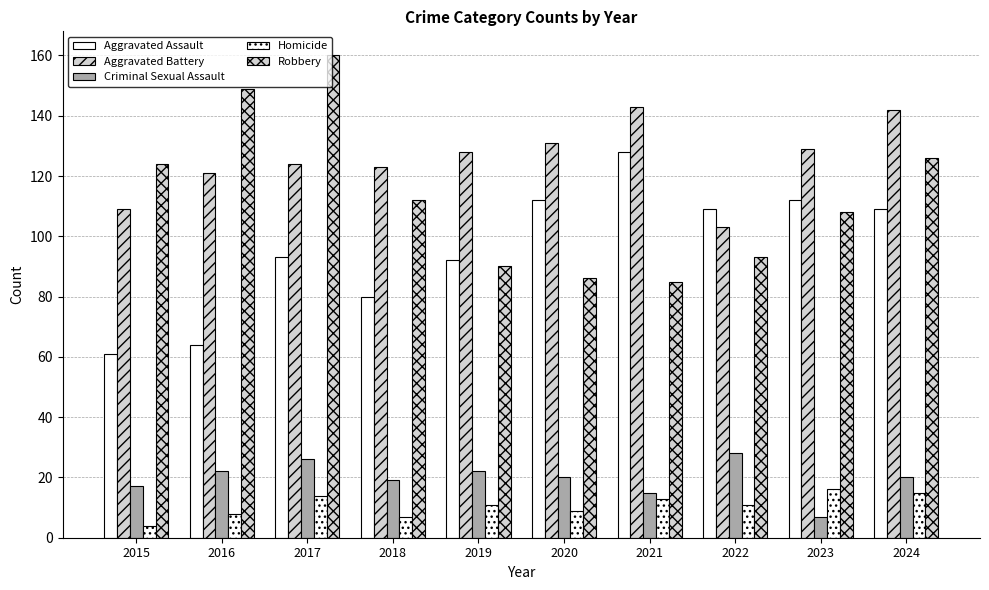

Which category has the highest value in the Robbery series?

2017